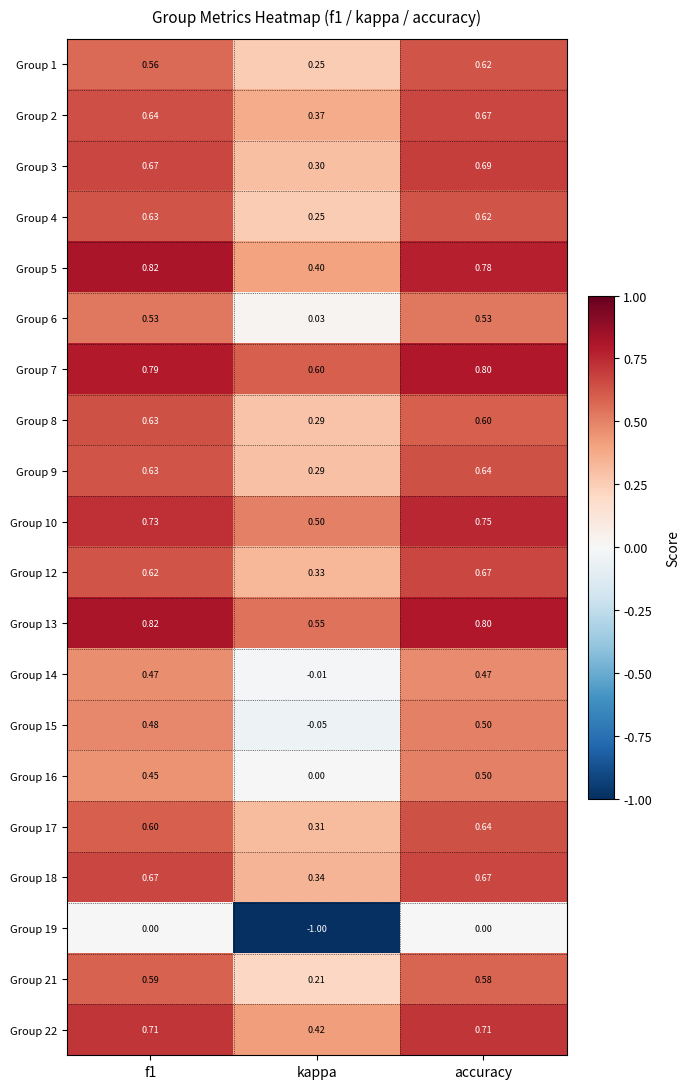

At which category is the sum across all series the highest?

accuracy